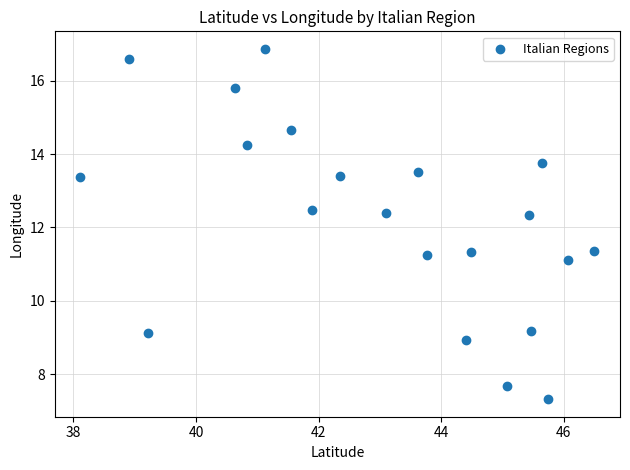

What is the range of X values (max minus min)?

8.4